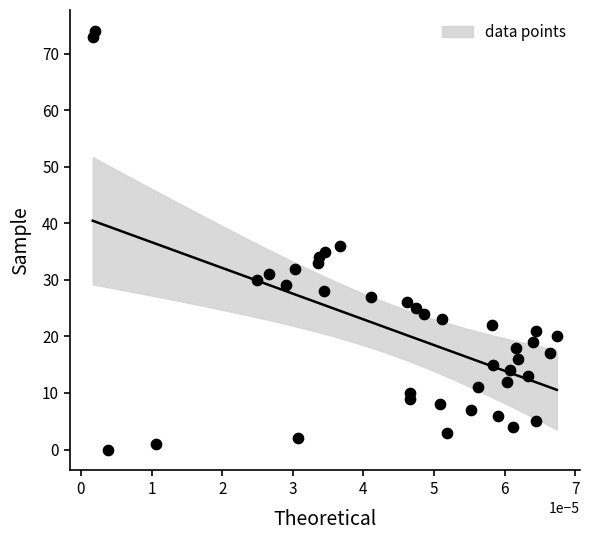

What Y value in the scatter plot is closest to 37?

36